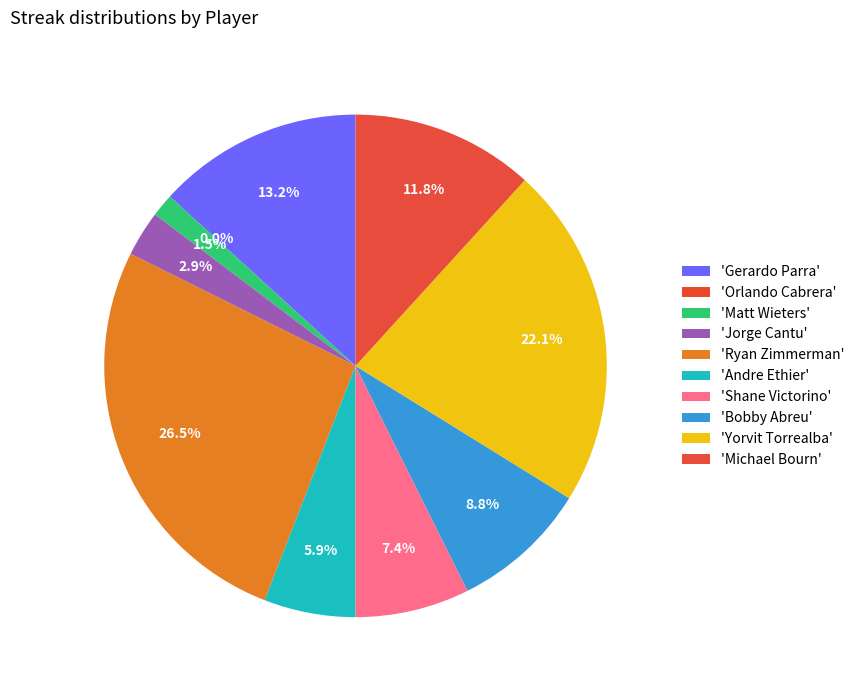

Do Jorge Cantu and Bobby Abreu together represent more than half of the pie?

No